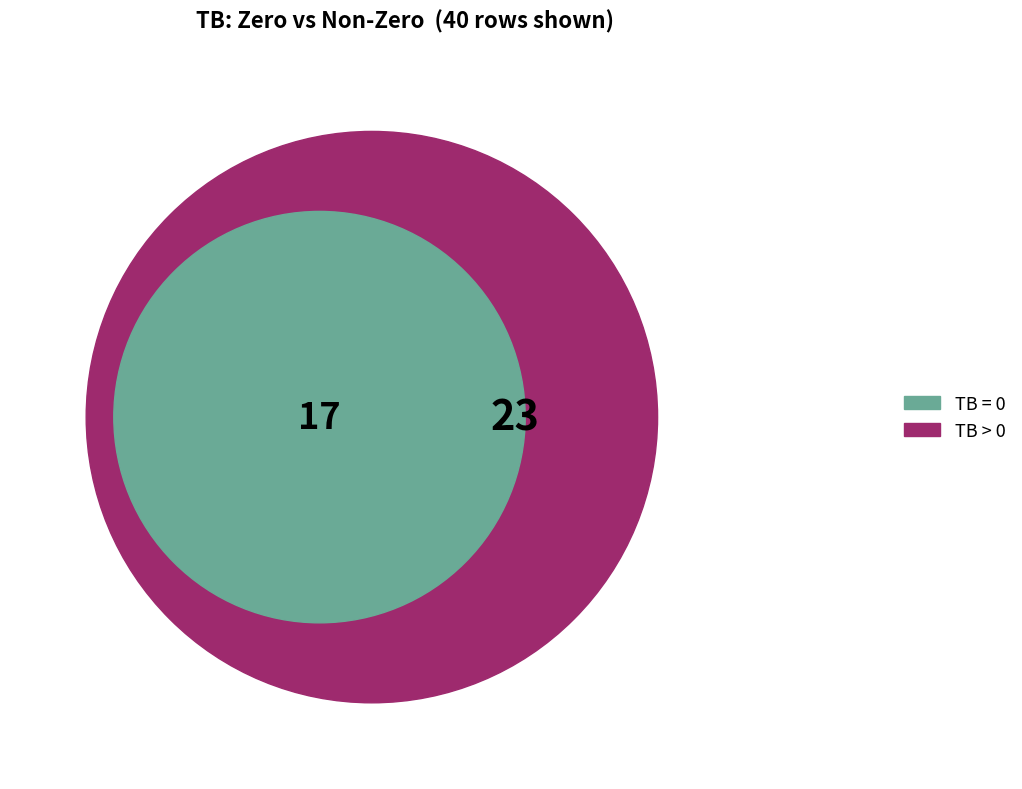

Is TB=0 the majority of the pie?

No